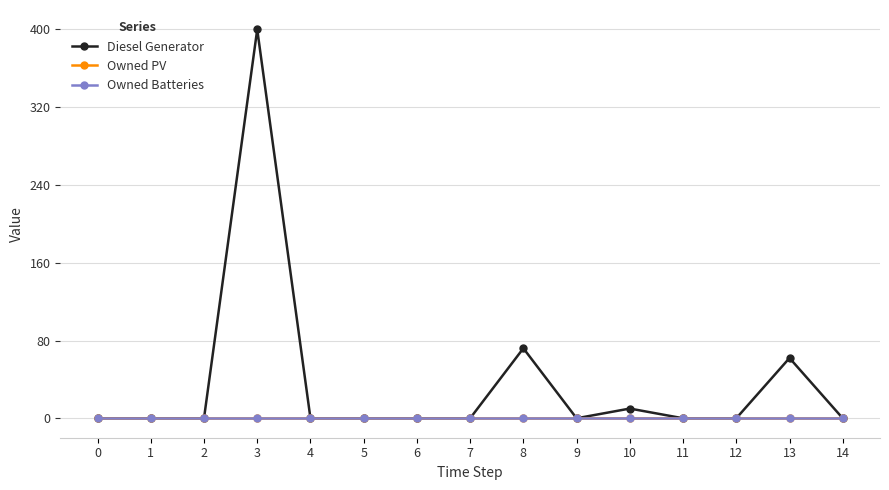

What are all the series names shown in the legend?

Diesel Generator, Owned PV, Owned Batteries